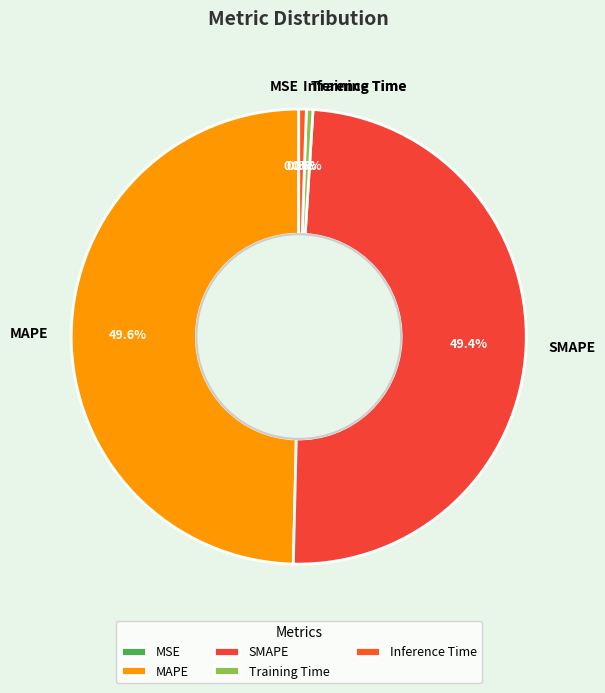

Is Inference Time the majority of the pie?

No